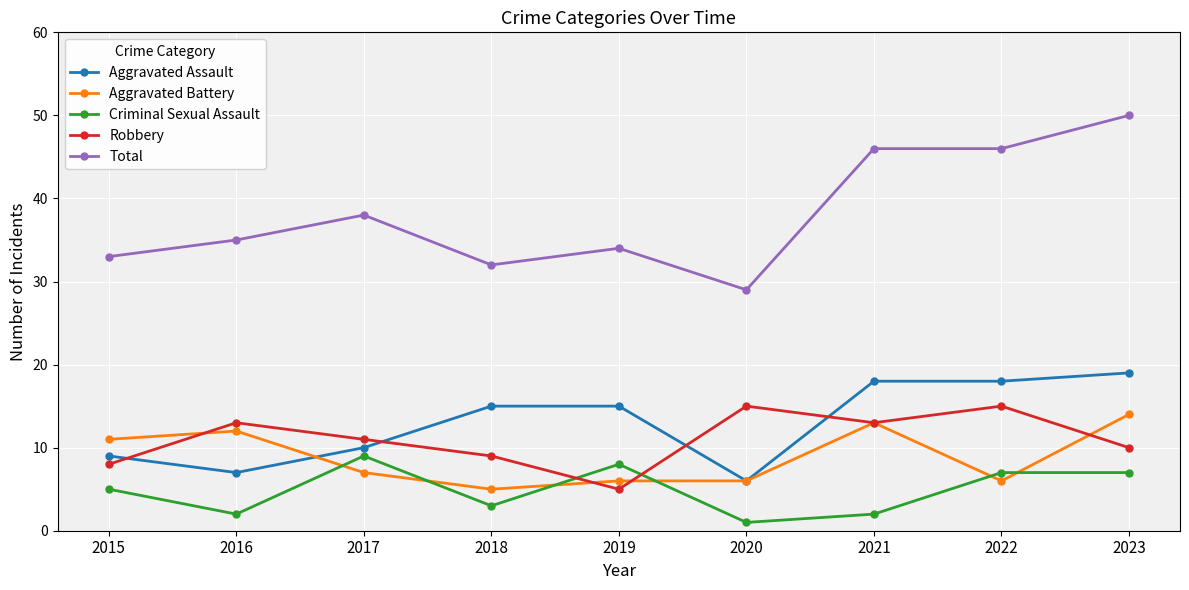

How many values in the Aggravated Battery series are below 7?

4